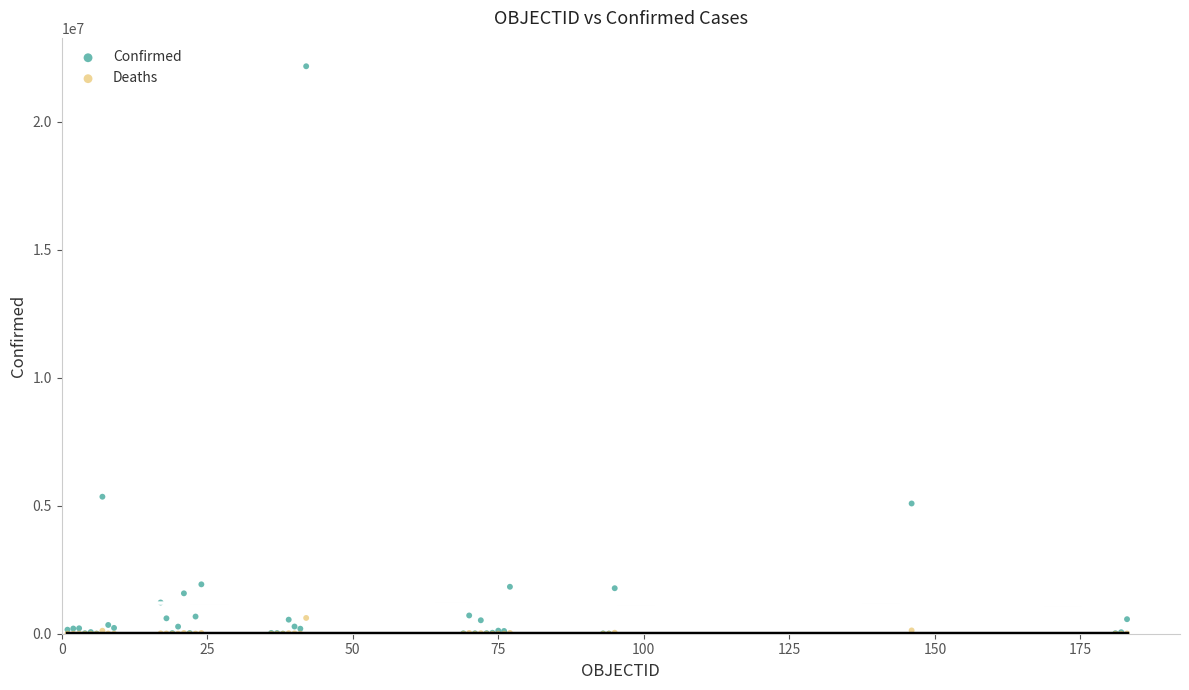

Across all series, what Y value is closest to 11088531?

5354440